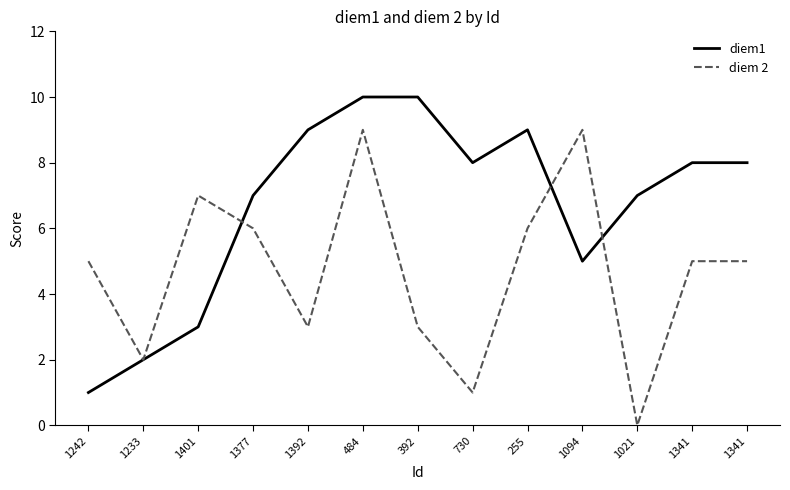

Rank the series by their maximum value, from lowest to highest.

diem 2, diem1